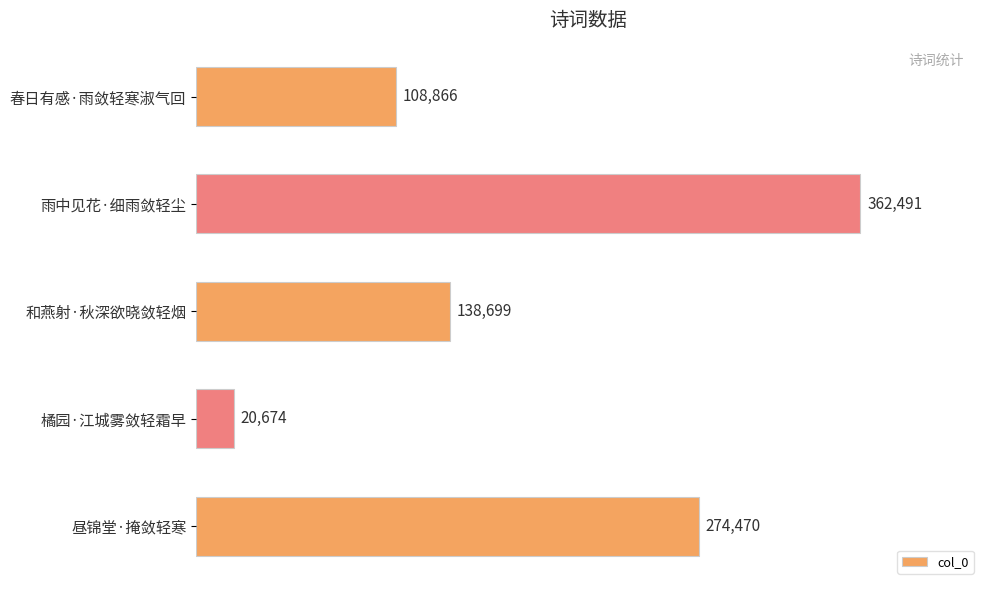

Where is the data nearest to the value 191582?

和燕射·秋深欲晓敛轻烟